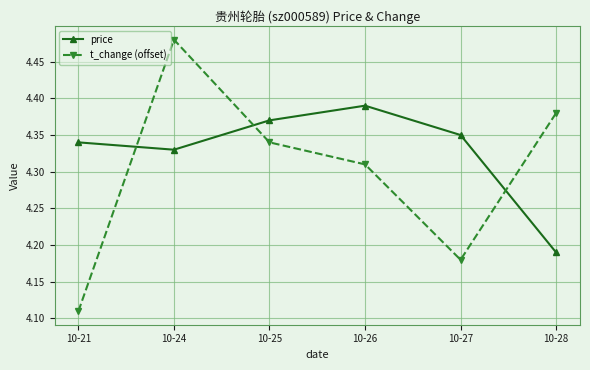

Which category has the highest value in the price series?

10-26